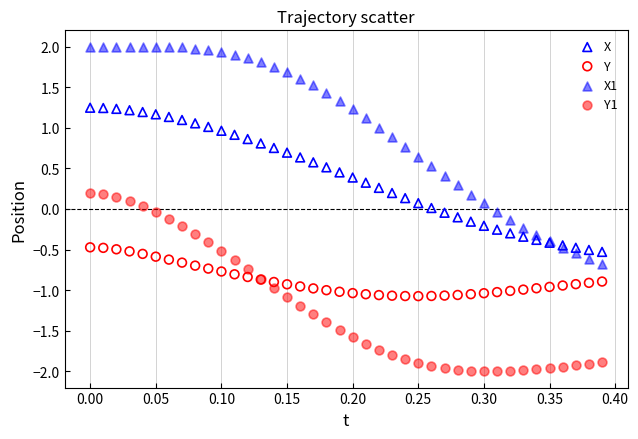

Which series reaches the minimum Y coordinate?

Y1